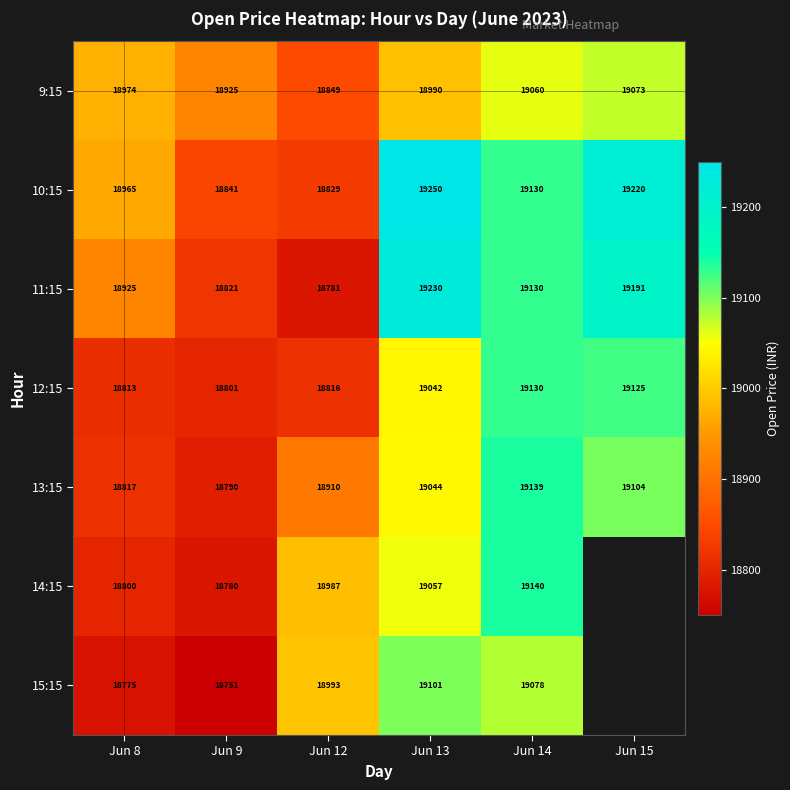

Where is 9:15 nearest to the value 18961?

Jun 8